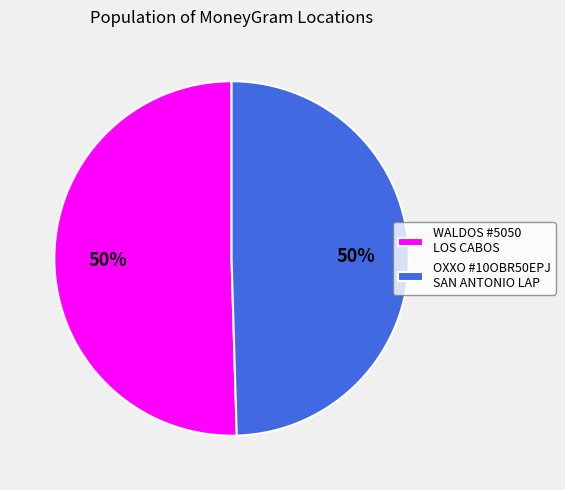

Is it true that OXXO #10OBR50EPJ SAN ANTONIO LAP is 38% of the pie?

False